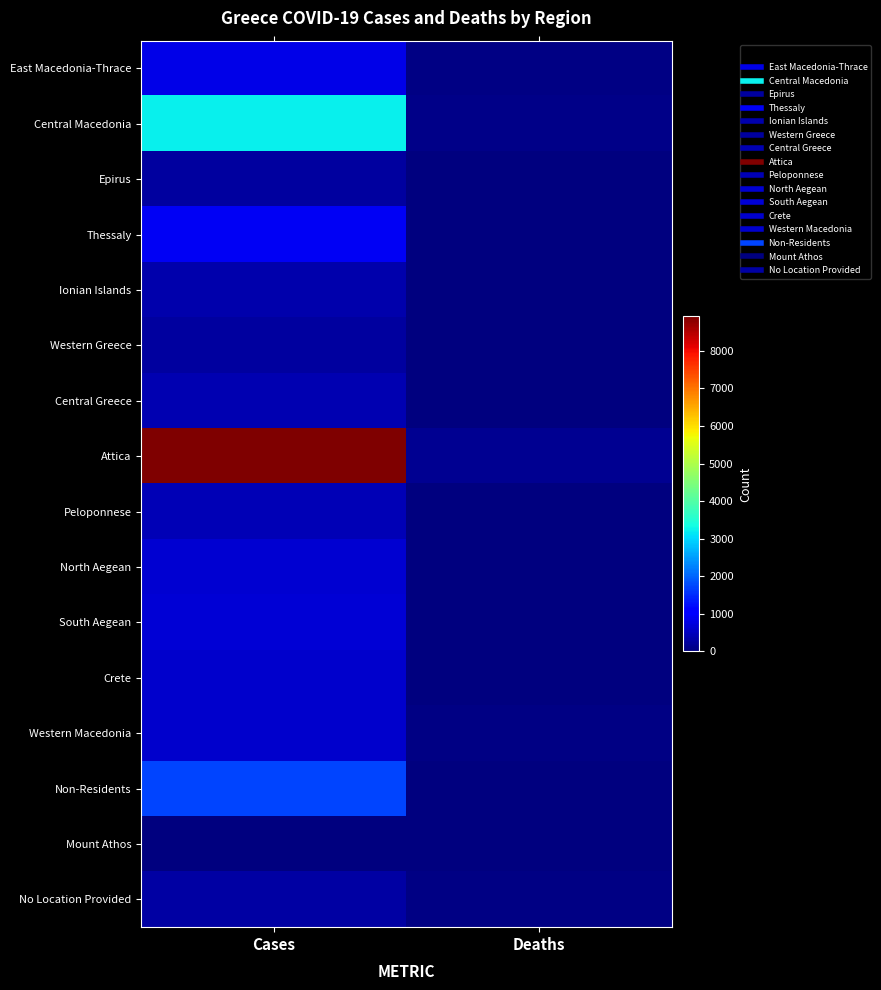

Reading left to right, extract all data points from this chart.

East Macedonia-Thrace: Cases=825	Deaths=35
Central Macedonia: Cases=3210	Deaths=87
Epirus: Cases=263	Deaths=2
Thessaly: Cases=914	Deaths=9
Ionian Islands: Cases=359	Deaths=3
Western Greece: Cases=265	Deaths=9
Central Greece: Cases=384	Deaths=0
Attica: Cases=8917	Deaths=162
Peloponnese: Cases=431	Deaths=0
North Aegean: Cases=656	Deaths=11
South Aegean: Cases=665	Deaths=0
Crete: Cases=603	Deaths=3
Western Macedonia: Cases=594	Deaths=36
Non-Residents: Cases=1733	Deaths=2
Mount Athos: Cases=14	Deaths=0
No Location Provided: Cases=309	Deaths=60